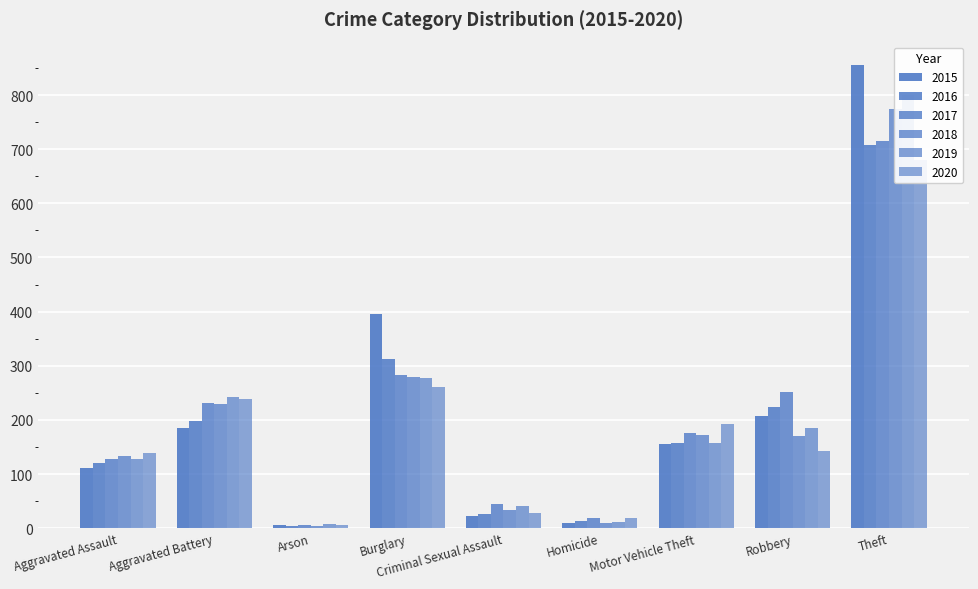

At which label does 2020 first exceed 142?

Aggravated Battery